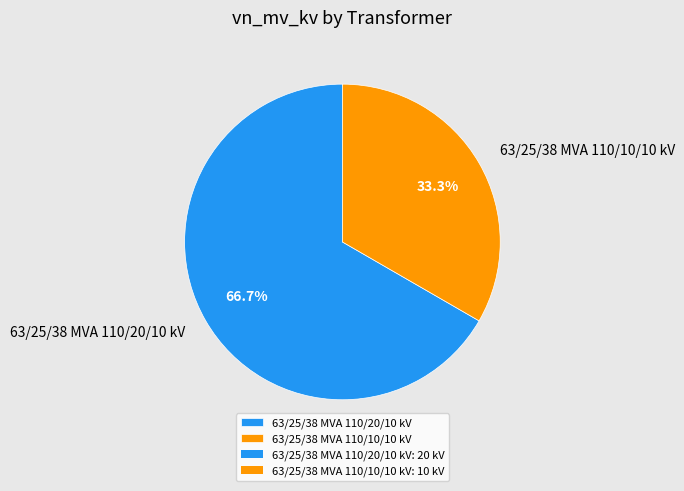

Is there a majority slice in this chart?

Yes